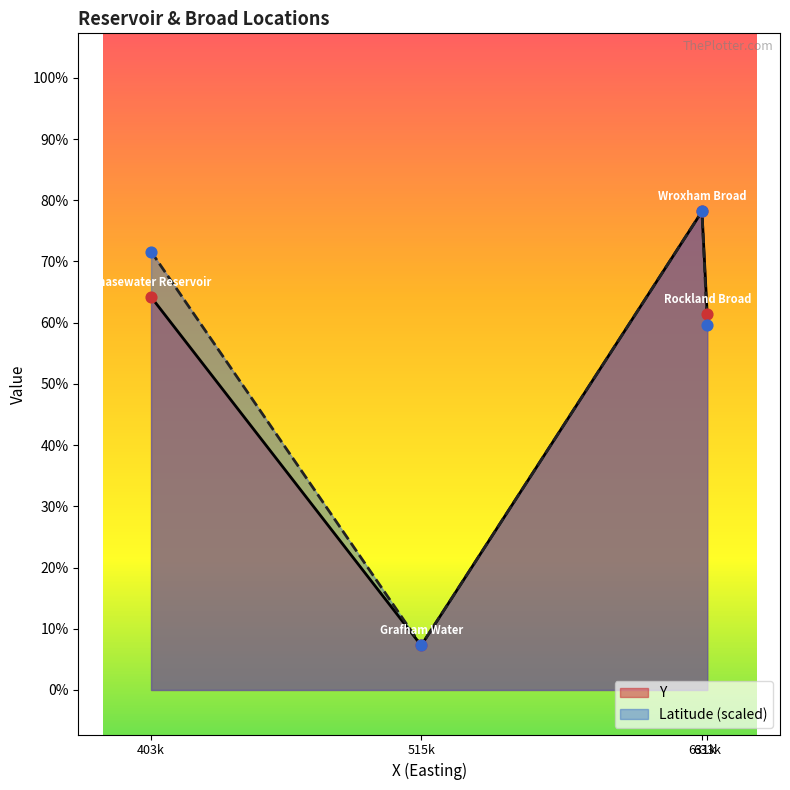

At how many categories does at least one series exceed 300014?

3